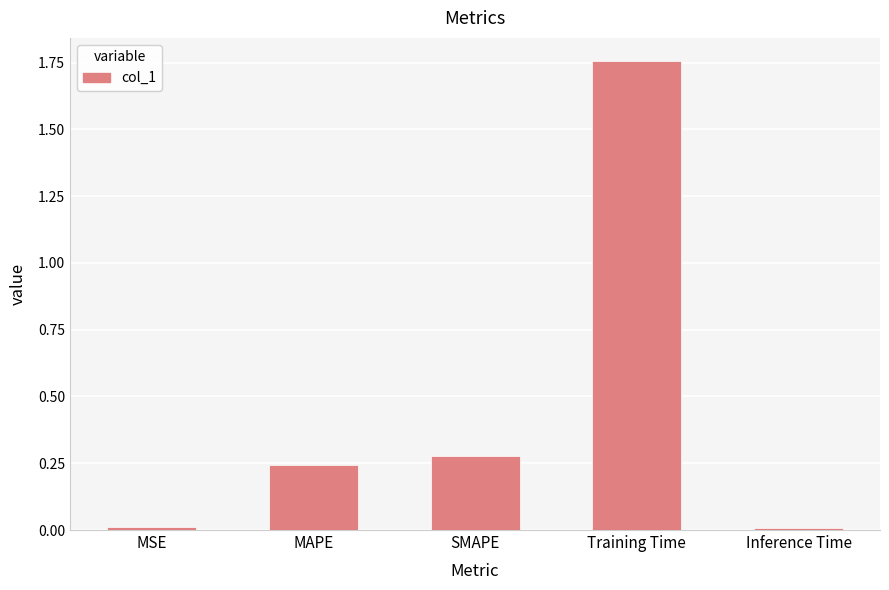

What position from the left is Training Time?

4